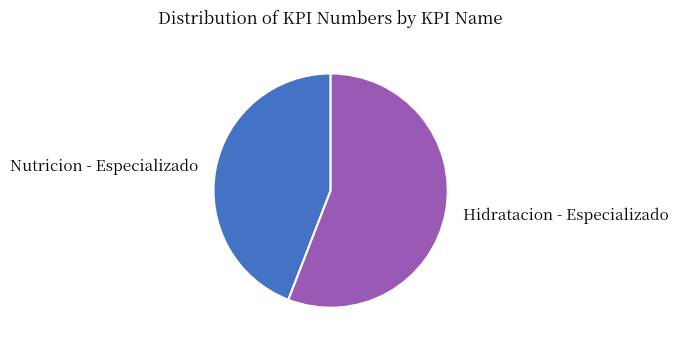

Count the number of slices in the pie.

2